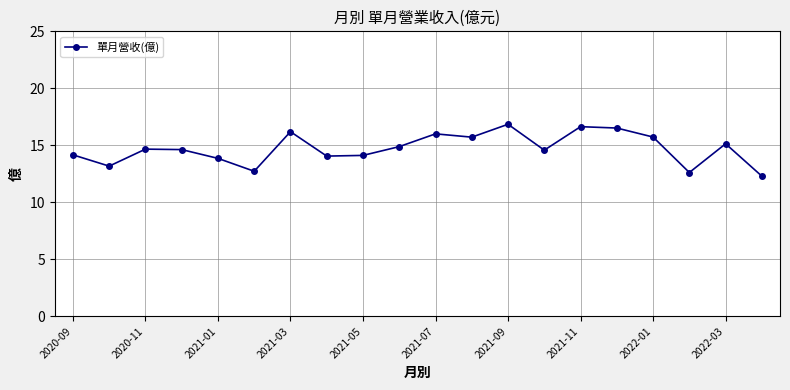

True or false: there are more than 1 points higher than both neighbors.

True